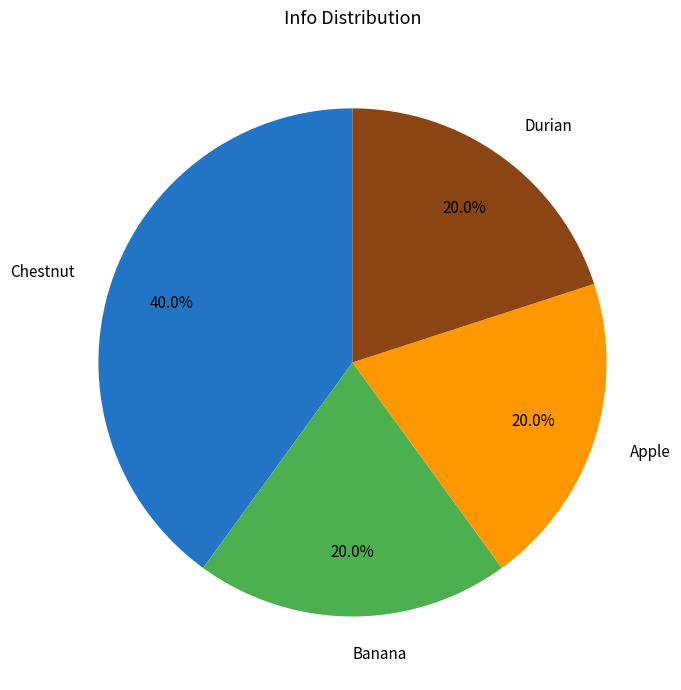

What percentage is NOT represented by Banana?

80.0%